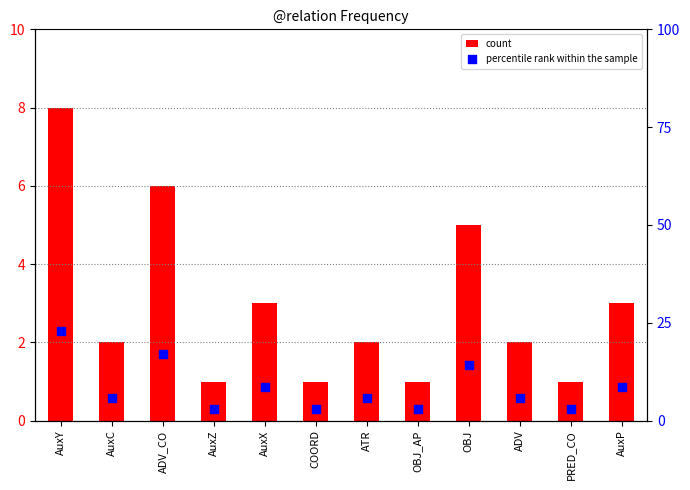

What is the total value across all series at ADV_CO?

23.1